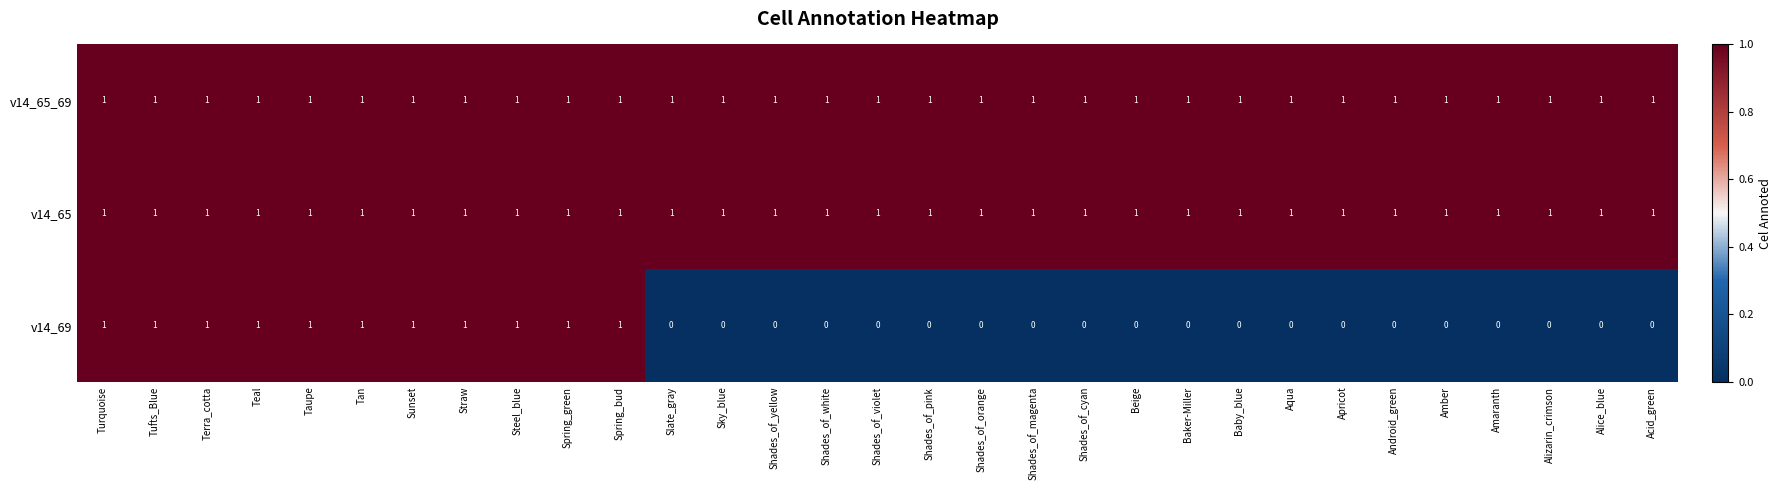

The v14_65 series shows 1 at Spring_green. True or false?

True